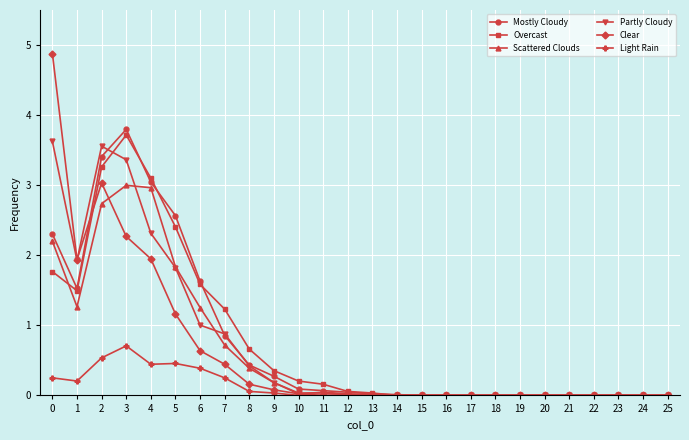

True or false: Partly Cloudy and Clear cross at least once.

True